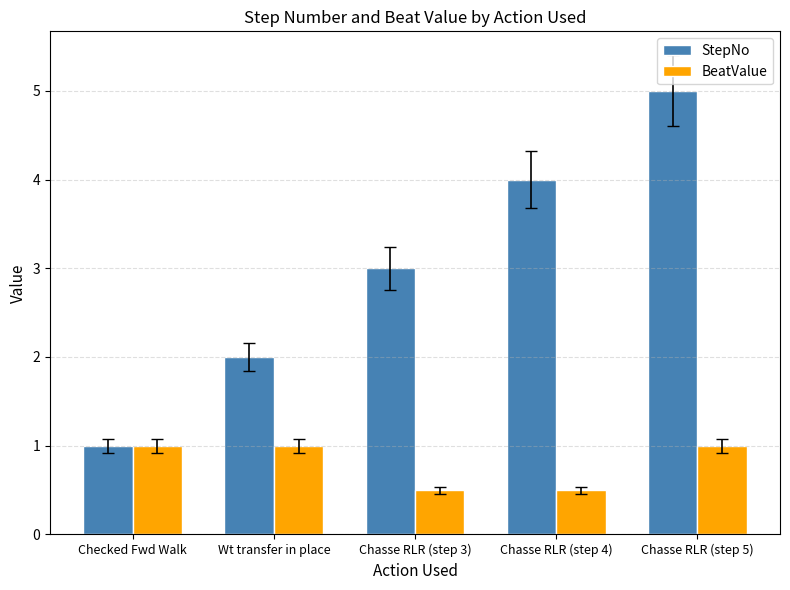

What is the label of the 1st bar from the right?

Chasse RLR (step 5)